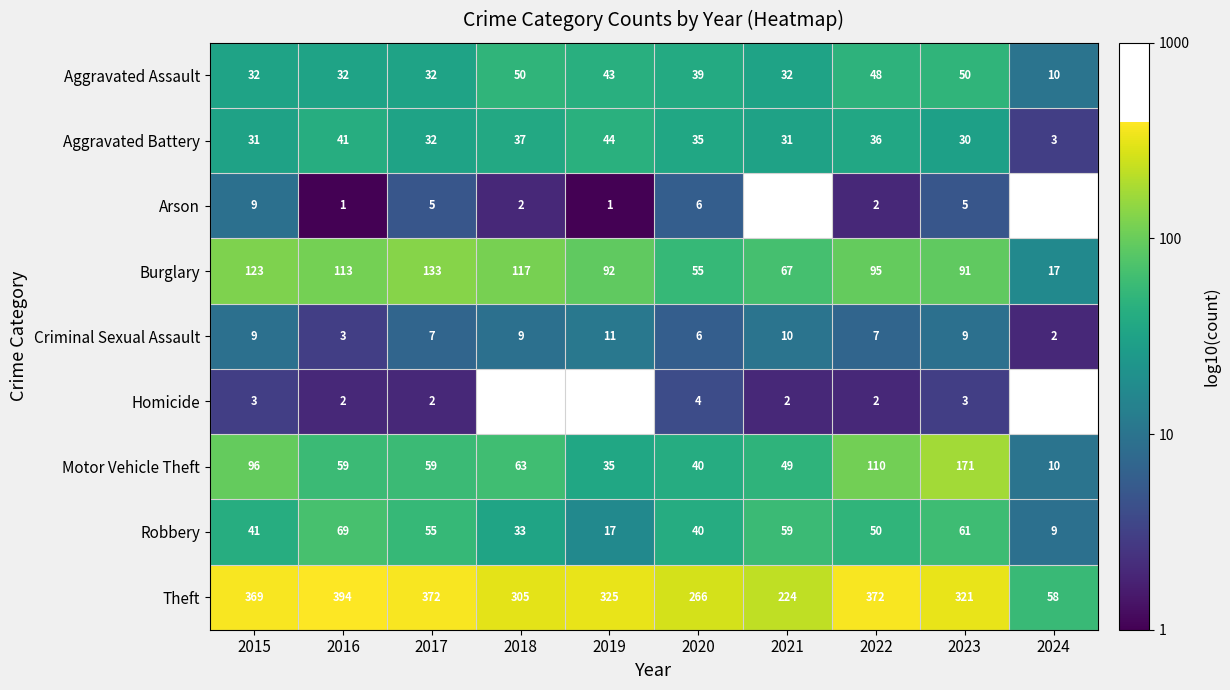

True or false: Criminal Sexual Assault has a value of 0.3 at 2017.

False